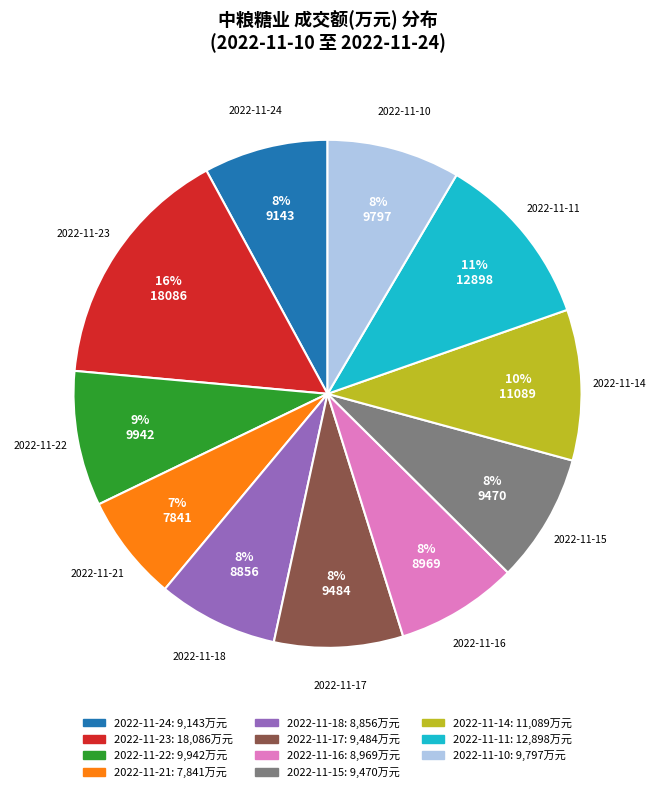

Approximately how many times larger is the value at 2022-11-14 compared to 2022-11-11?

0.9